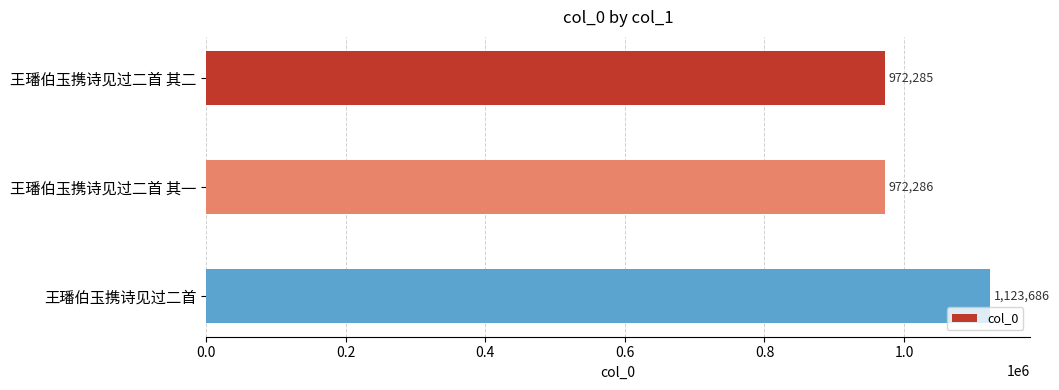

Which has a higher value, 王璠伯玉携诗见过二首 其一 or 王璠伯玉携诗见过二首?

王璠伯玉携诗见过二首